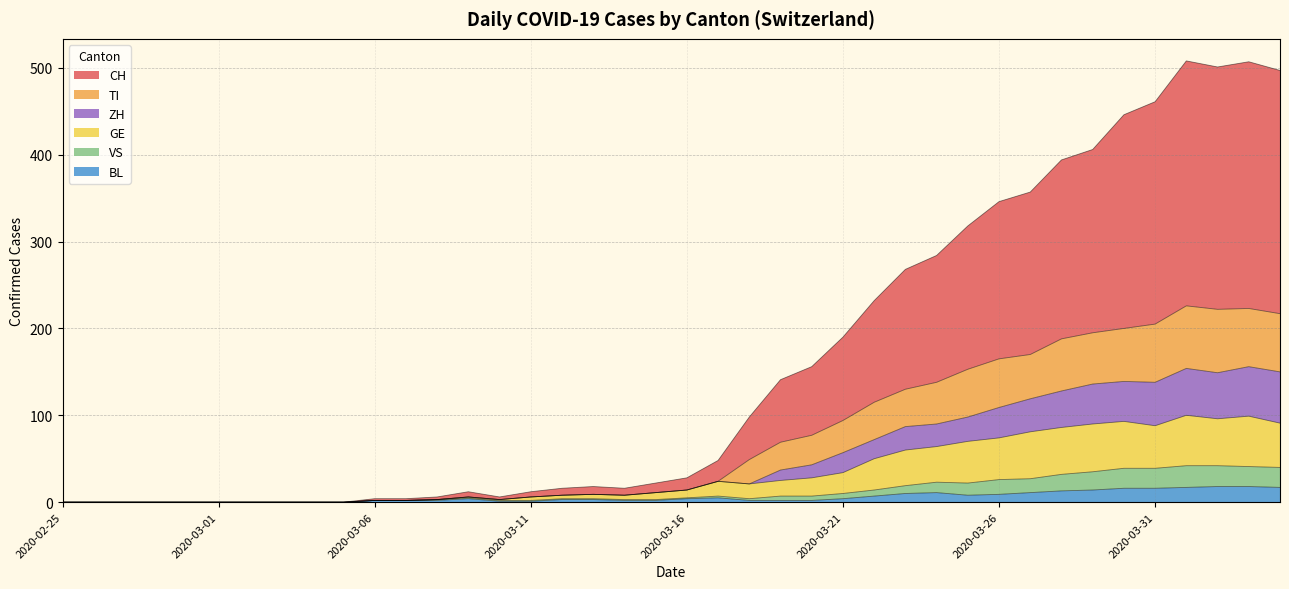

In TI, how many points are higher than both neighbors (excluding endpoints)?

4